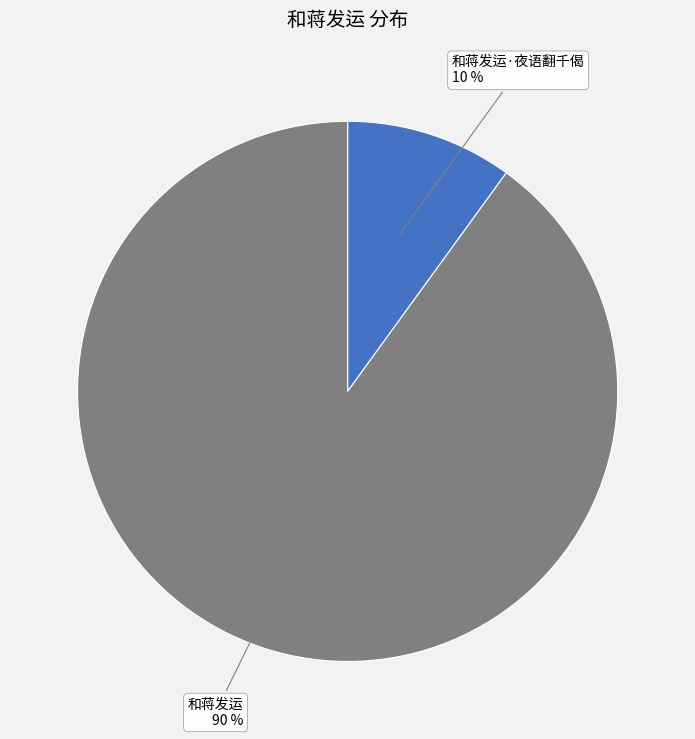

The 和蒋发运 90 % slice represents 90% of the pie. True or false?

True